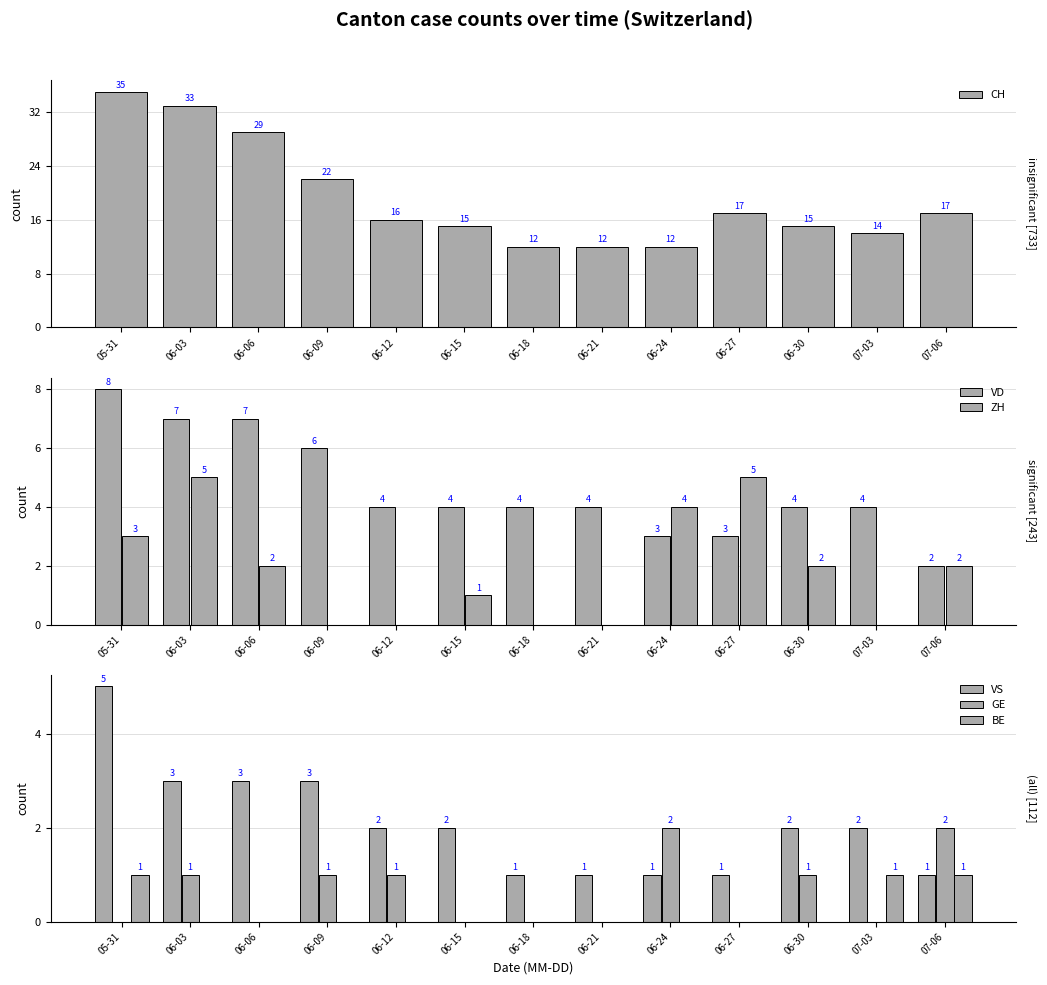

What is the label of the 11th bar from the right?

06-06